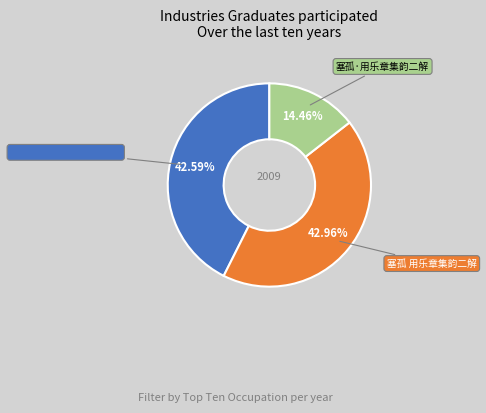

Does any single category account for the majority?

No